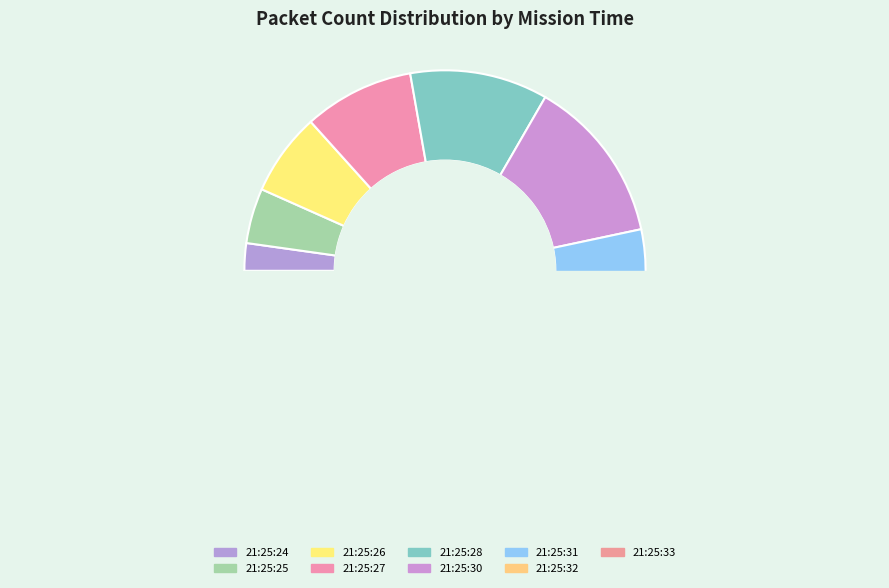

What is the change in value from 21:25:25 to 21:25:30?

+4